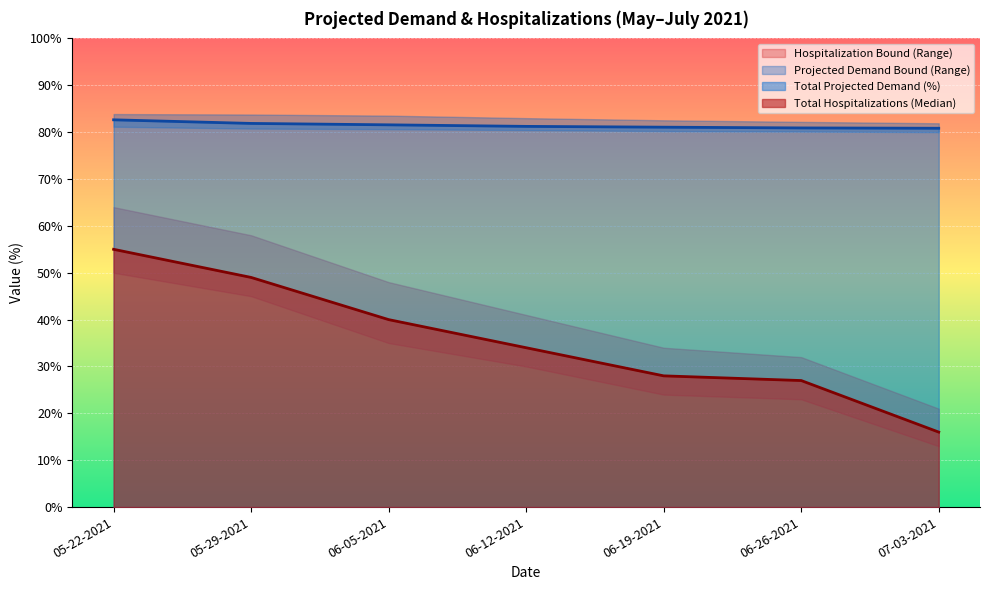

What is the difference between the maximum and minimum values in the Lower Projected Demand Bound series?

1.2